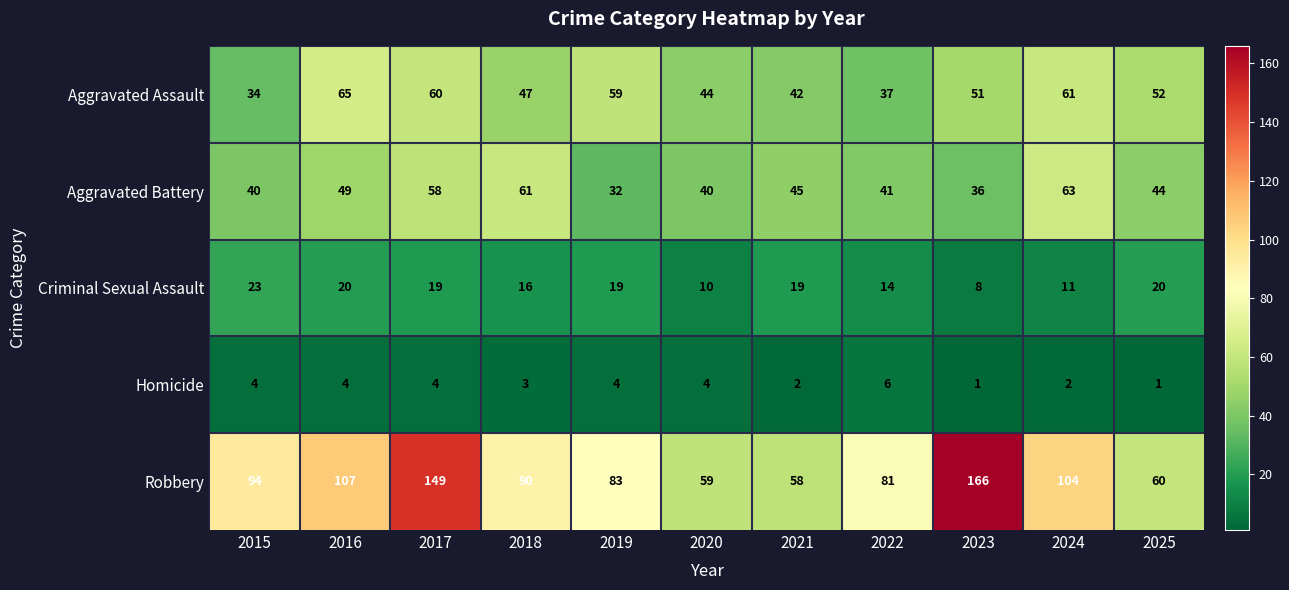

Which series has the widest spread of values?

Robbery